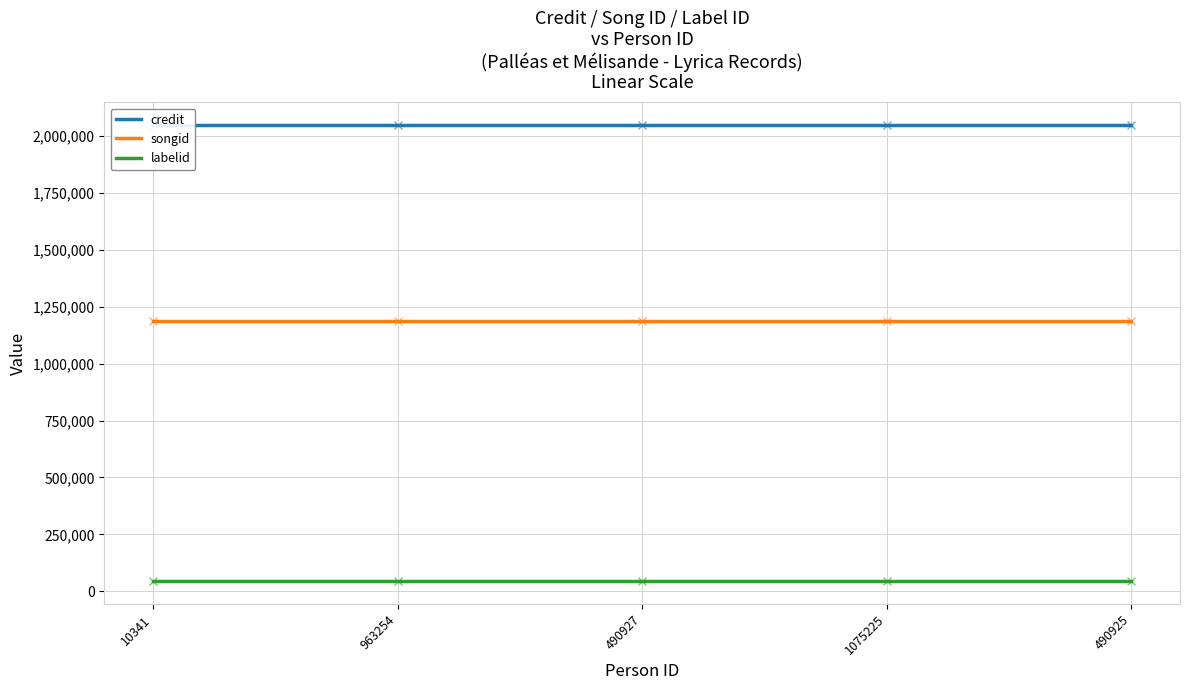

True or false: songid has a value of 1188483 at 10341.

True